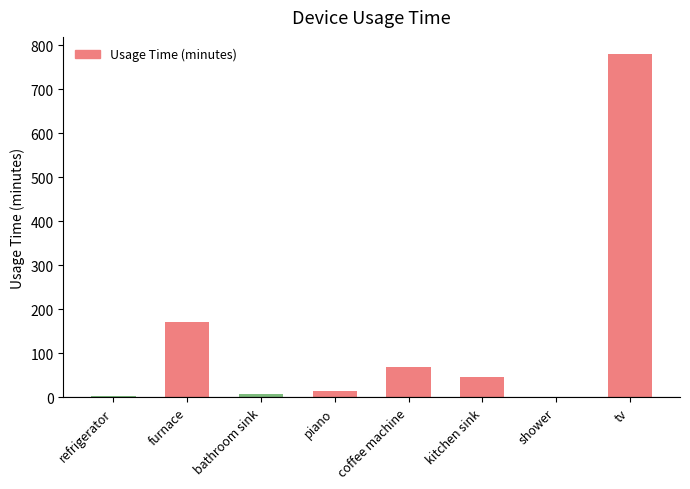

Between tv and piano, which is larger?

tv